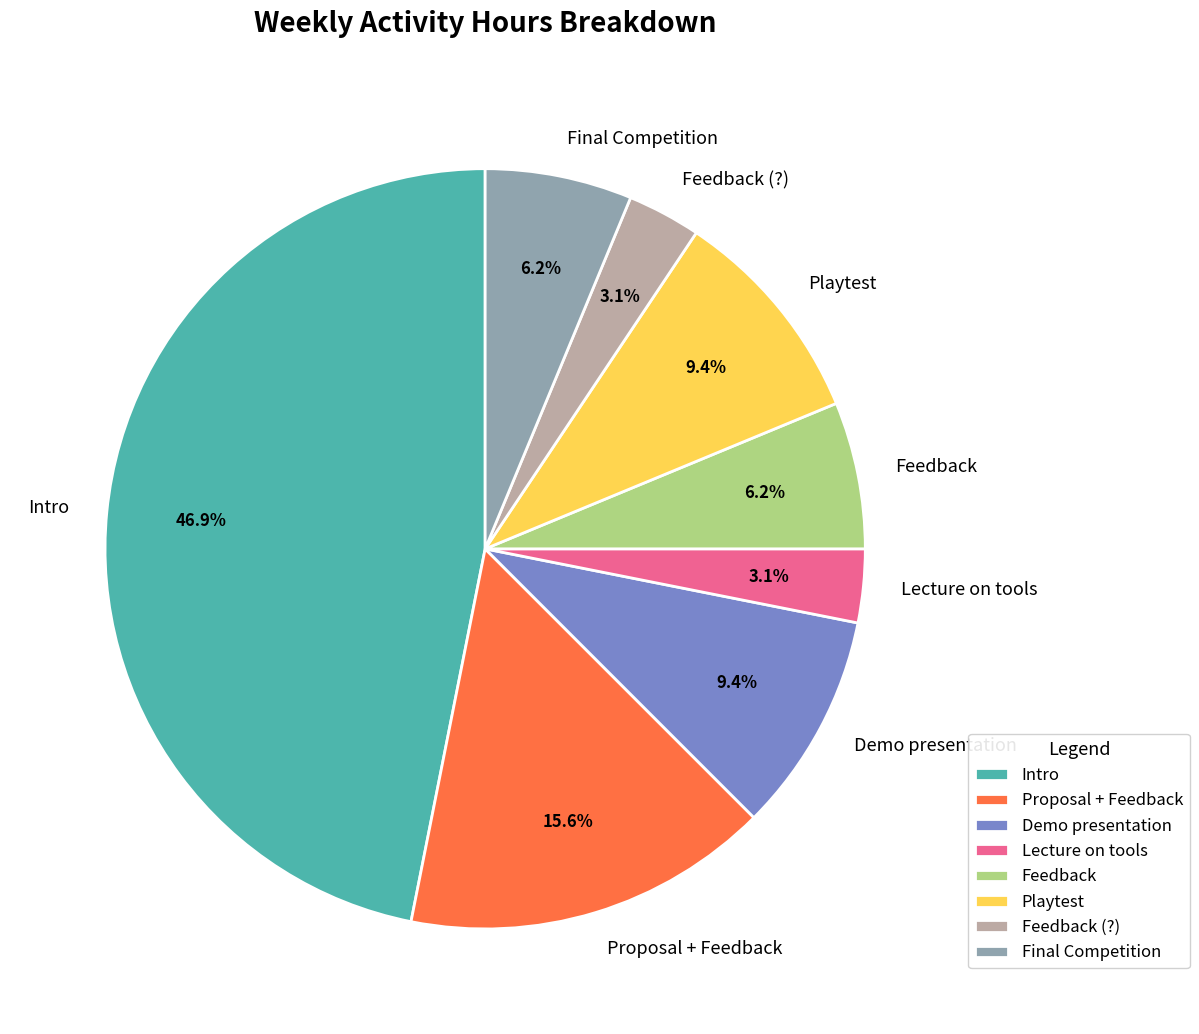

To the nearest percent, what percentage of the pie is Lecture on tools?

3%